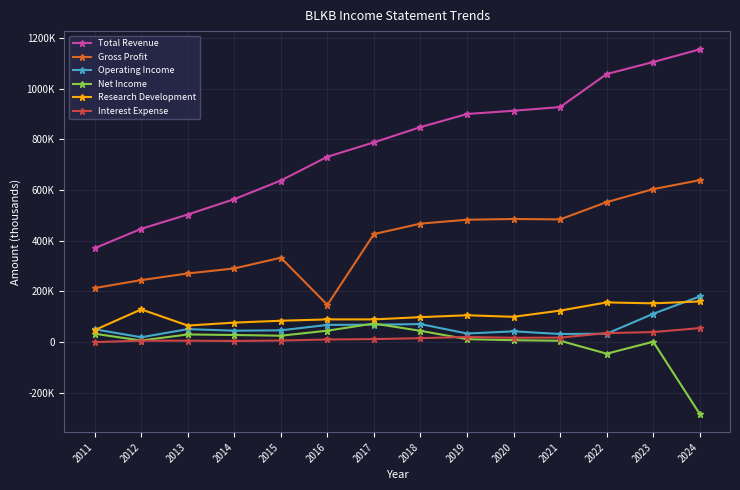

What is the sum of the Gross Profit values at 2011 and 2021?

698200